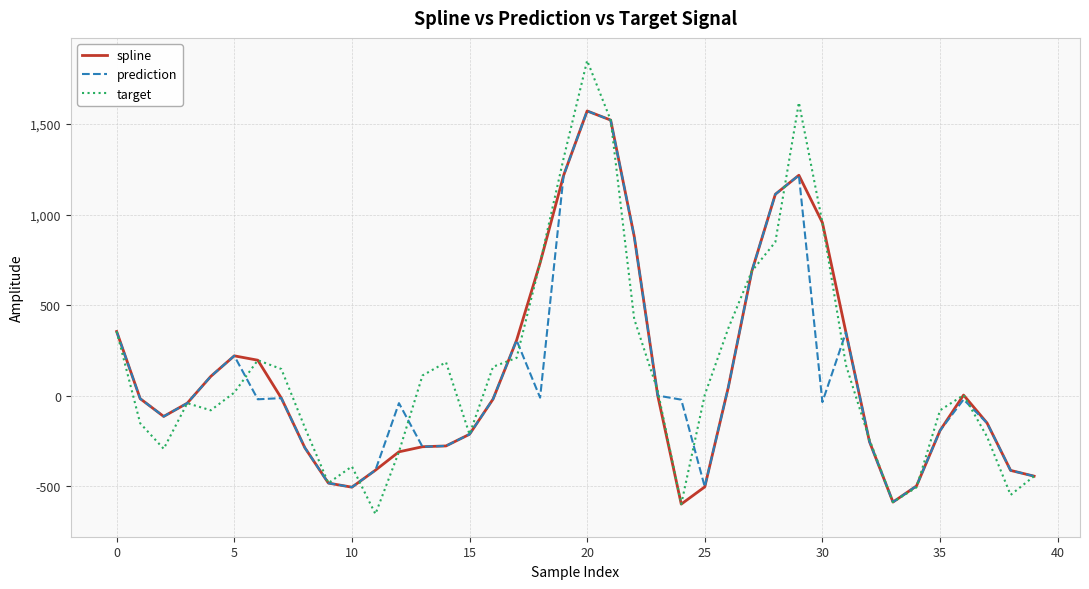

What is the maximum value shown in the chart?

1849.6